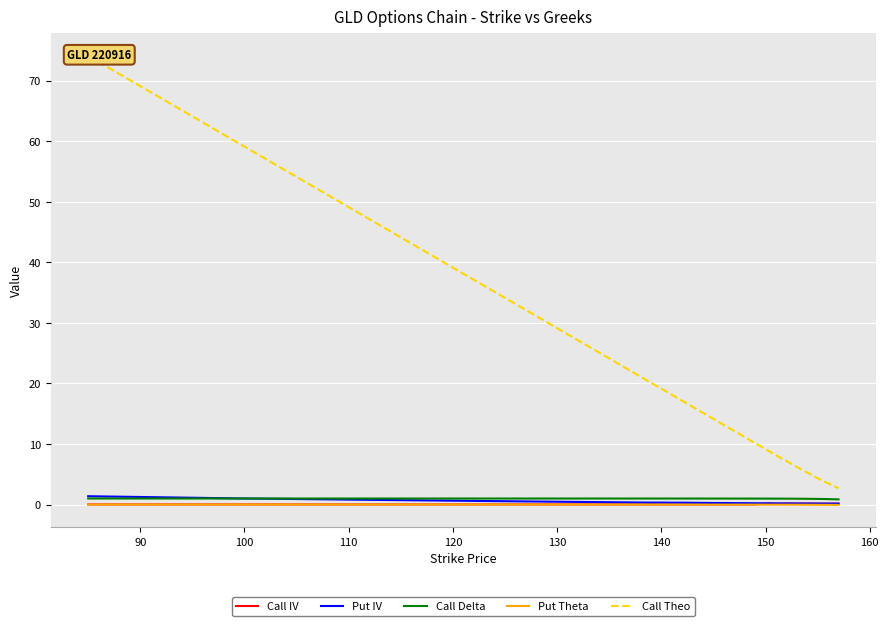

True or false: Put Theta and Call Delta cross at least once.

False